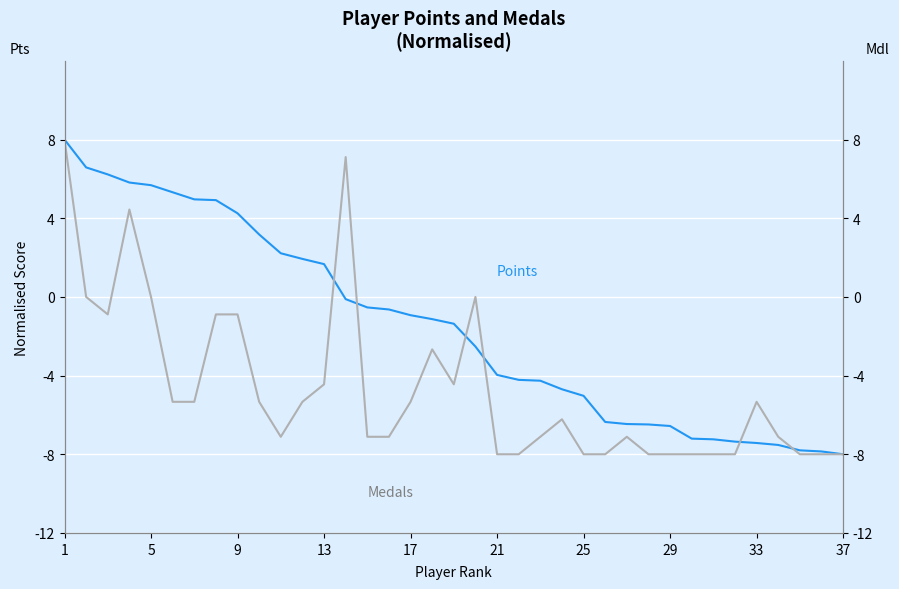

Which has a higher value, 32 or 22?

22